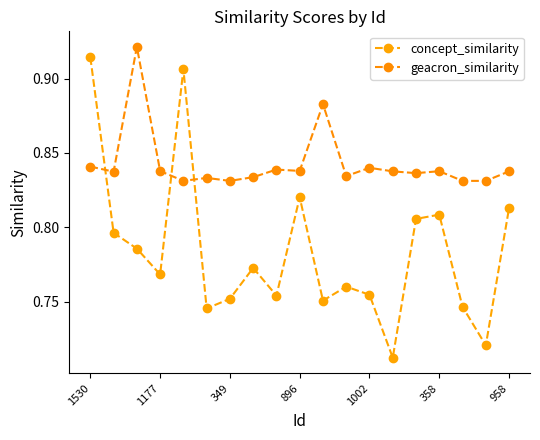

What are all the series names shown in the legend?

concept_similarity, geacron_similarity